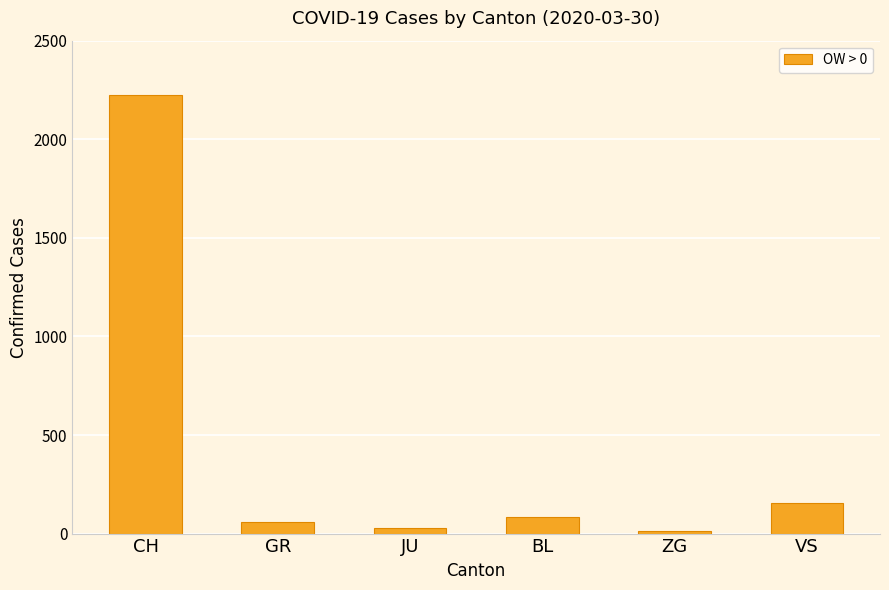

The value at ZG is 13. True or false?

True